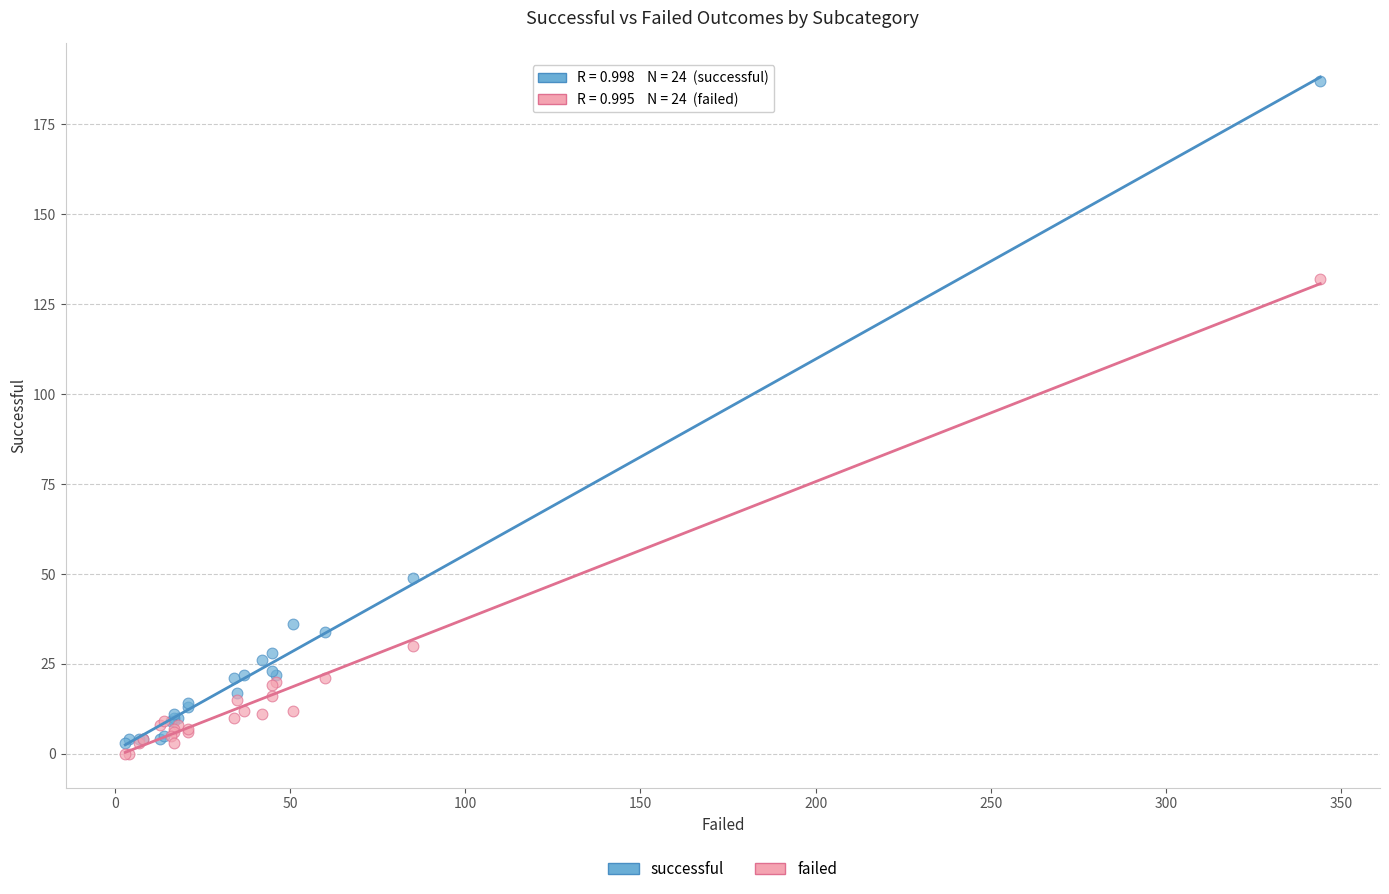

Which series has the largest Y range (max minus min)?

successful